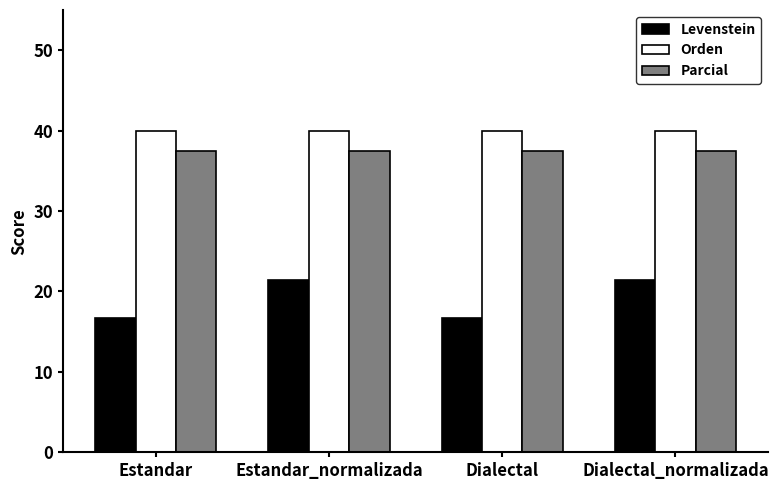

How many bars are there in each group?

3